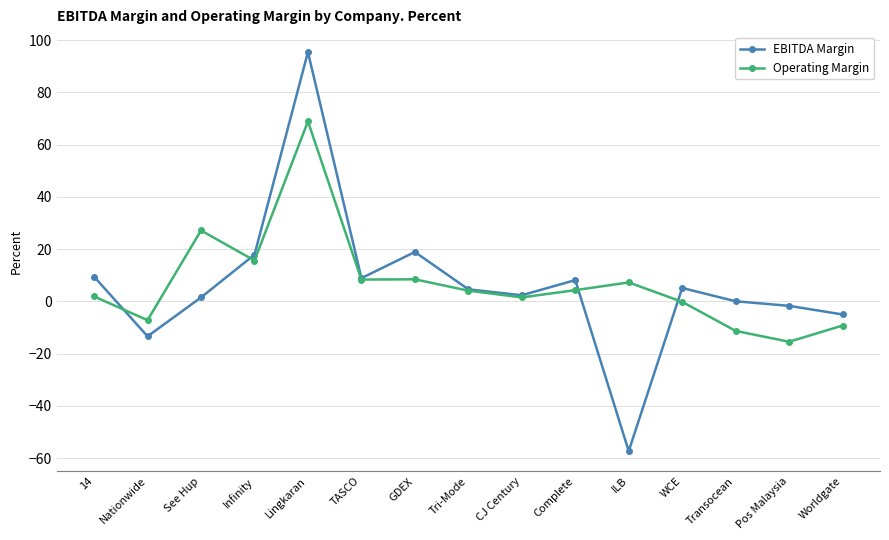

What is the maximum value for Operating Margin?

68.9